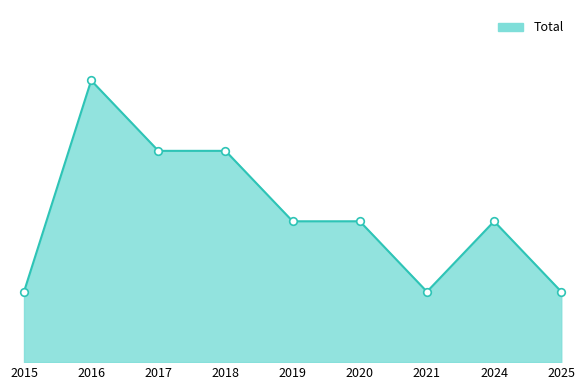

Which has a higher value, 2024 or 2025?

2024